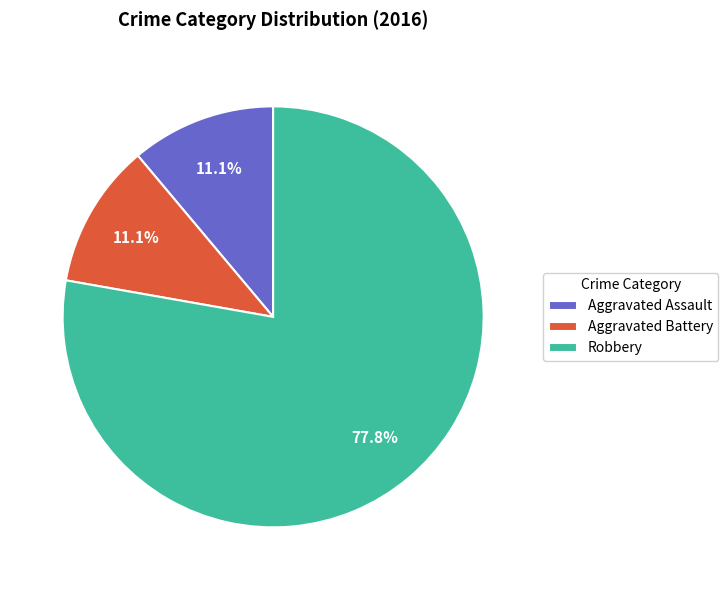

How many segments does this pie chart have?

3